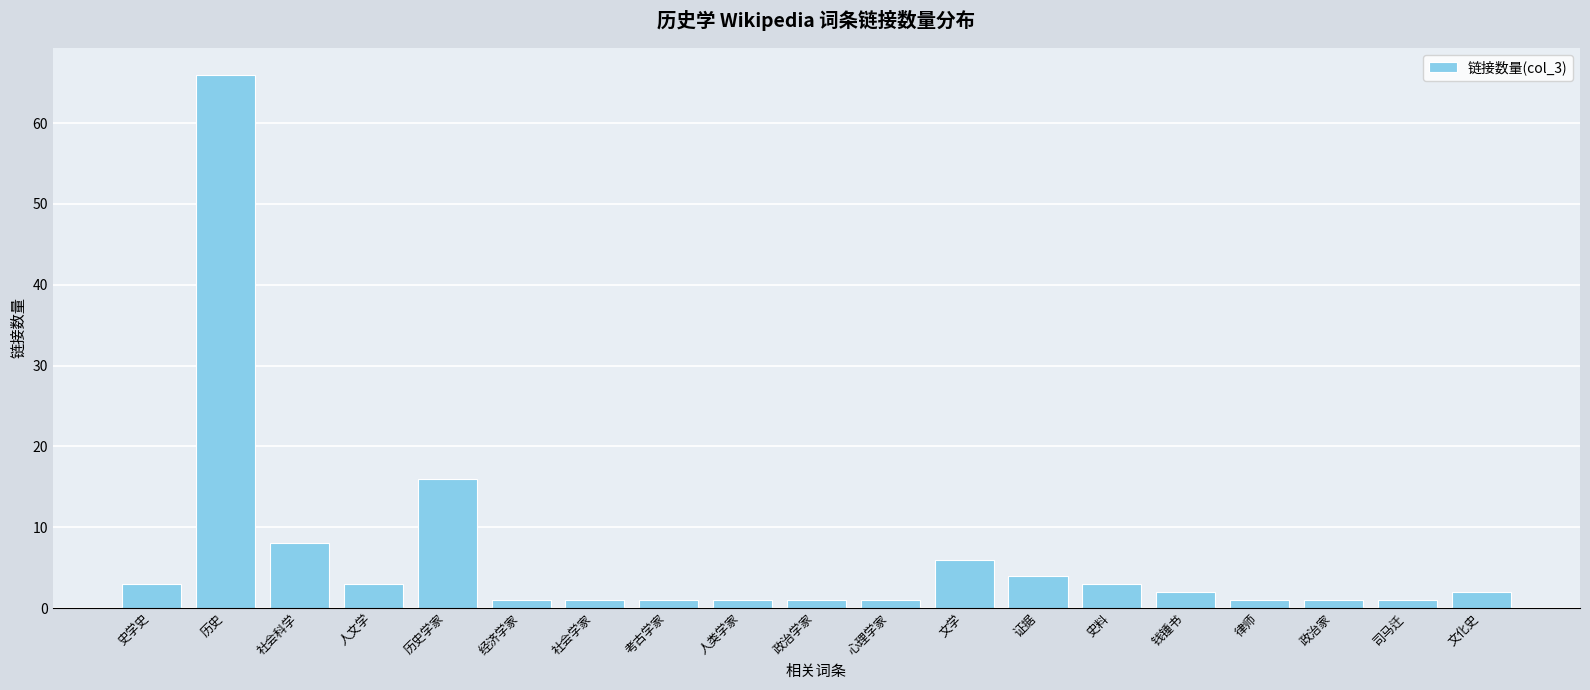

Which has a higher value, 文学 or 社会科学?

社会科学